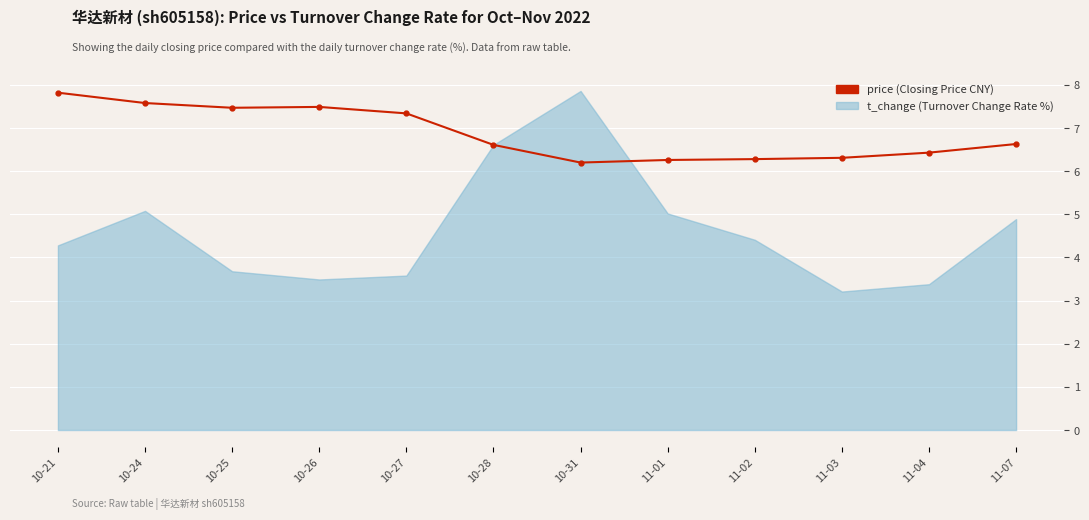

Which has a higher value, 10-25 or 10-27?

10-25